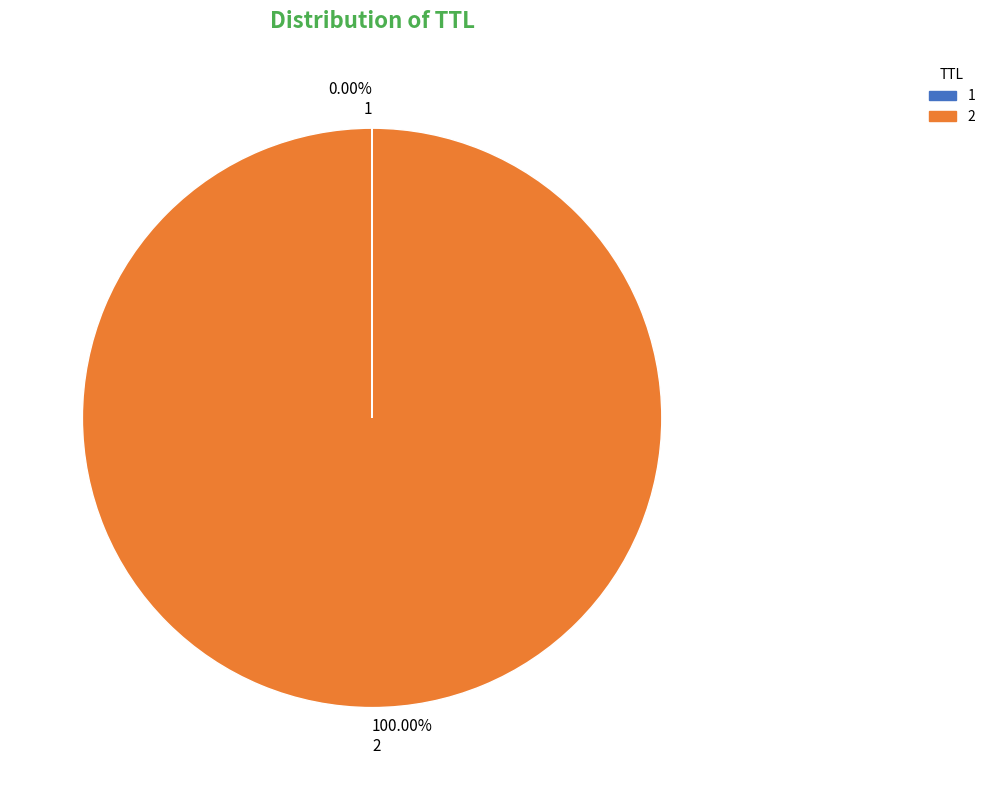

Which slice is the largest?

100.00% 2